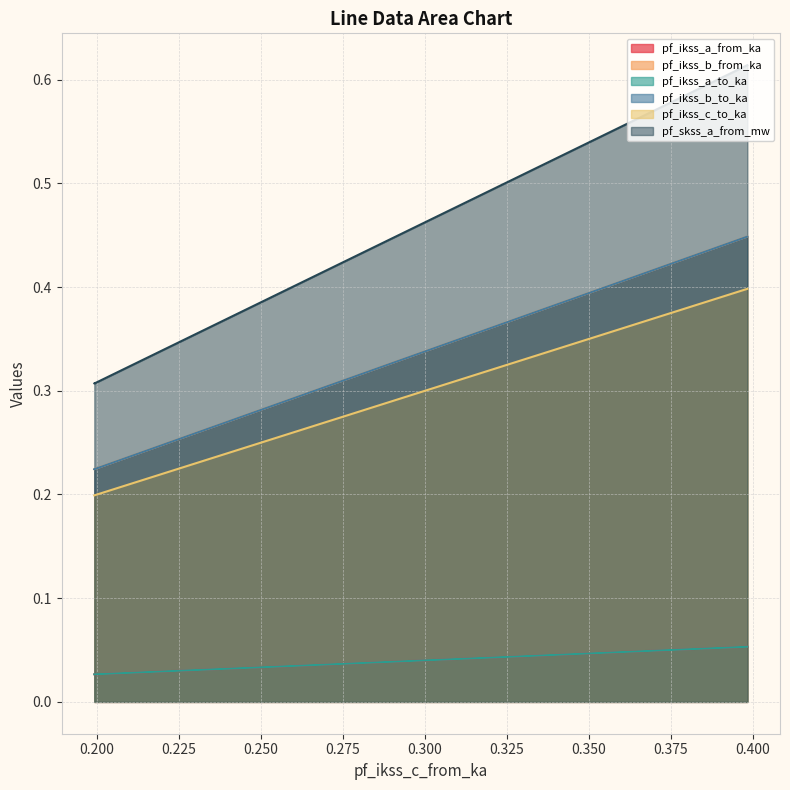

At how many categories does at least one series exceed 0?

3